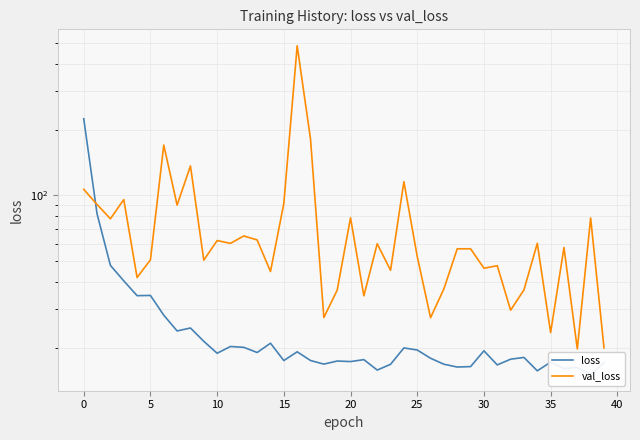

What is the sum of all val_loss values?

3010.2